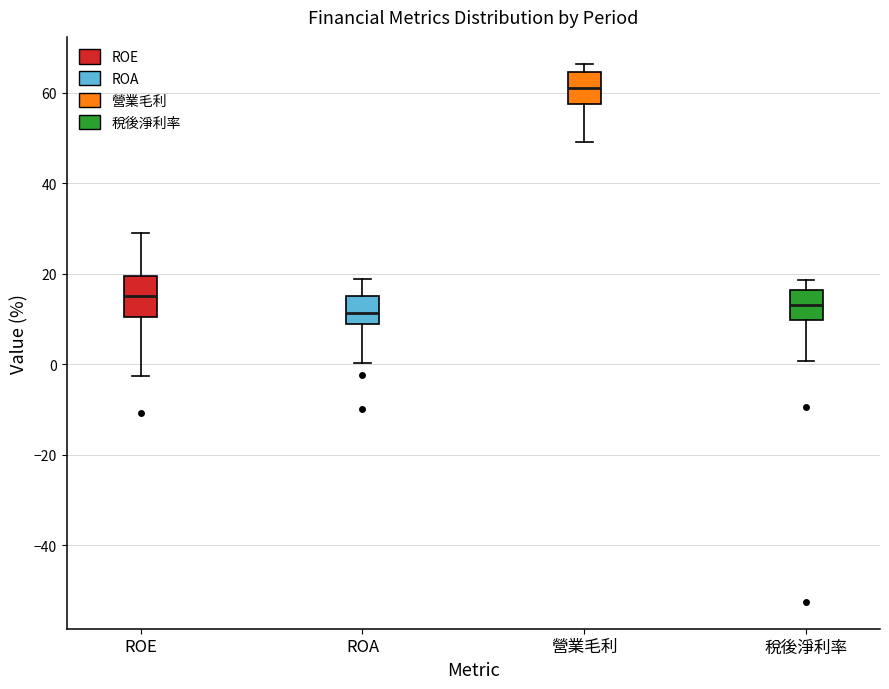

Reading left to right, read every box against the y-axis: the position of its median line, the range the box covers, and the ends of its whiskers. The values are not printed on the chart, so give them approximately, as read against the axis.

ROE: median 16, box 10 to 20, whiskers -2 to 28
ROA: median 12, box 8 to 16, whiskers 0 to 18
營業毛利: median 60, box 58 to 64, whiskers 50 to 66
稅後淨利率: median 14, box 10 to 16, whiskers 0 to 18